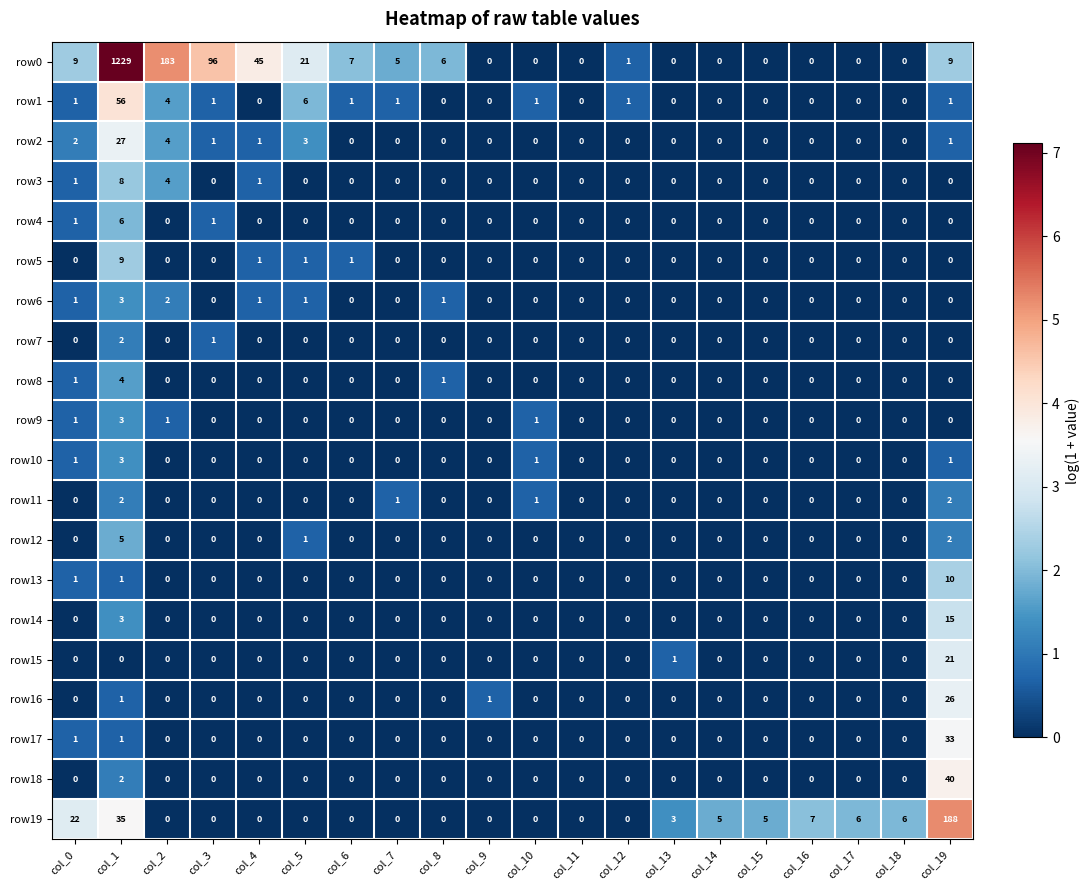

Is it true that row3 equals 5 at col_16?

False